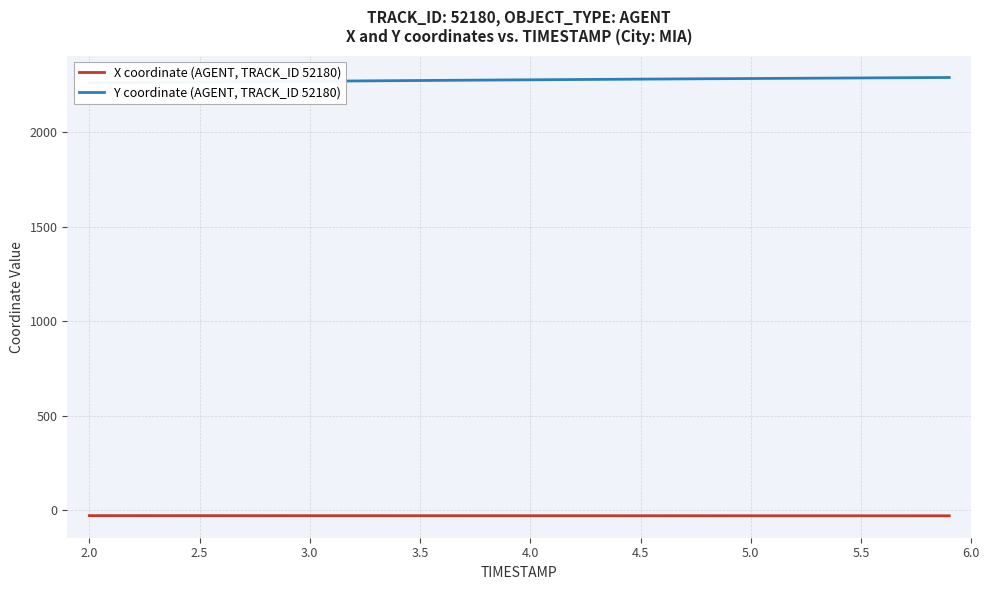

The Y coordinate (AGENT, TRACK_ID 52180) series shows 3270.2 at 3.0. True or false?

False